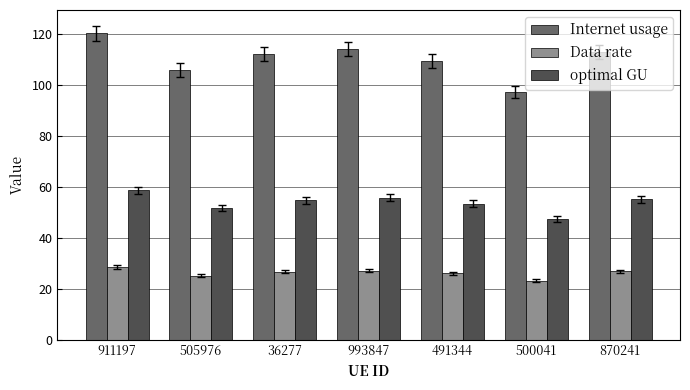

What is the average value of the Internet usage series?

110.3